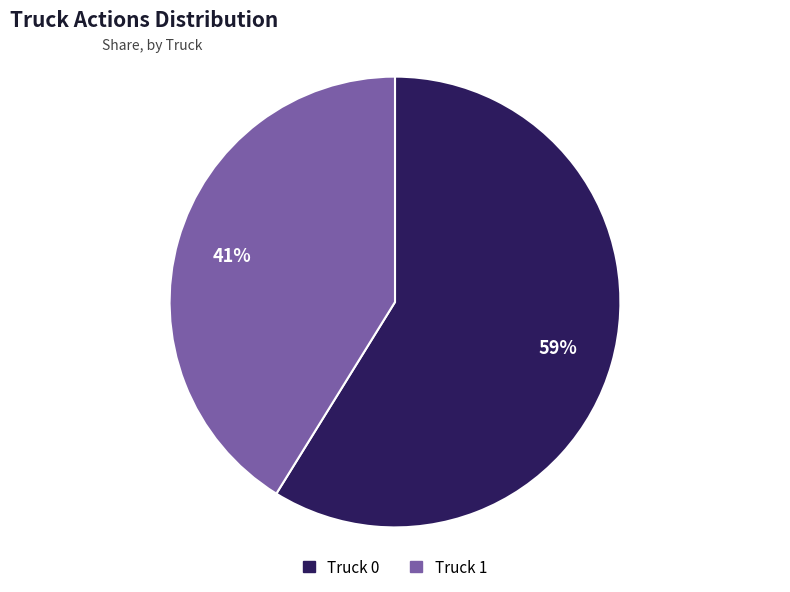

Is it true that Truck 0 is 59% of the pie?

True